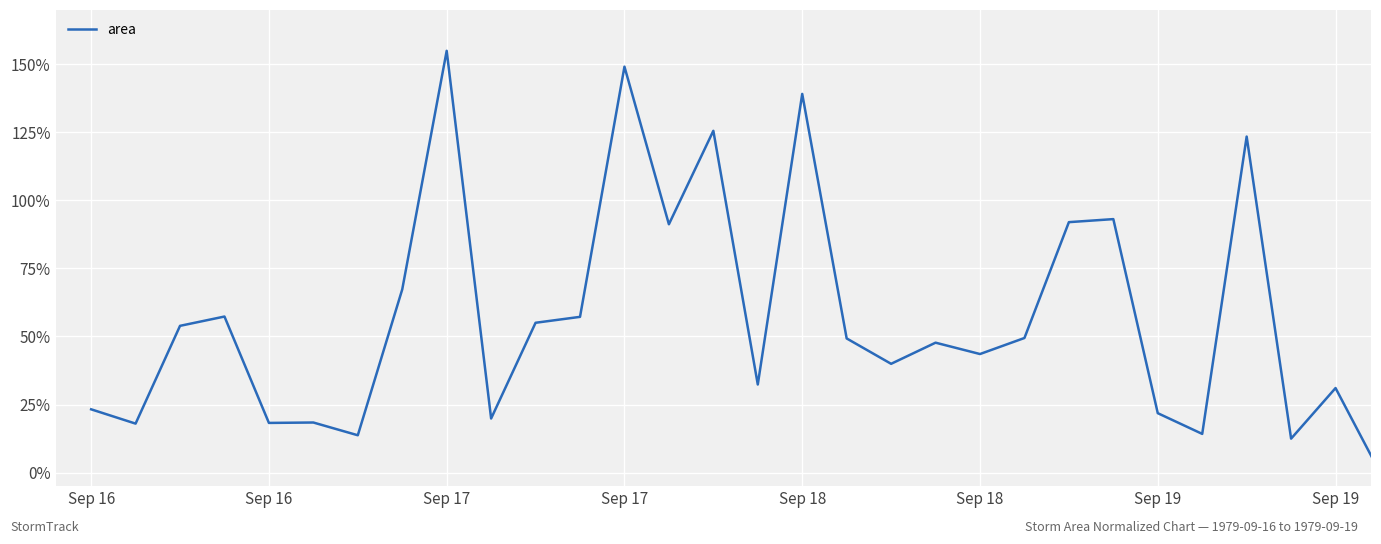

What is the difference between the second highest and second lowest values?

136.7